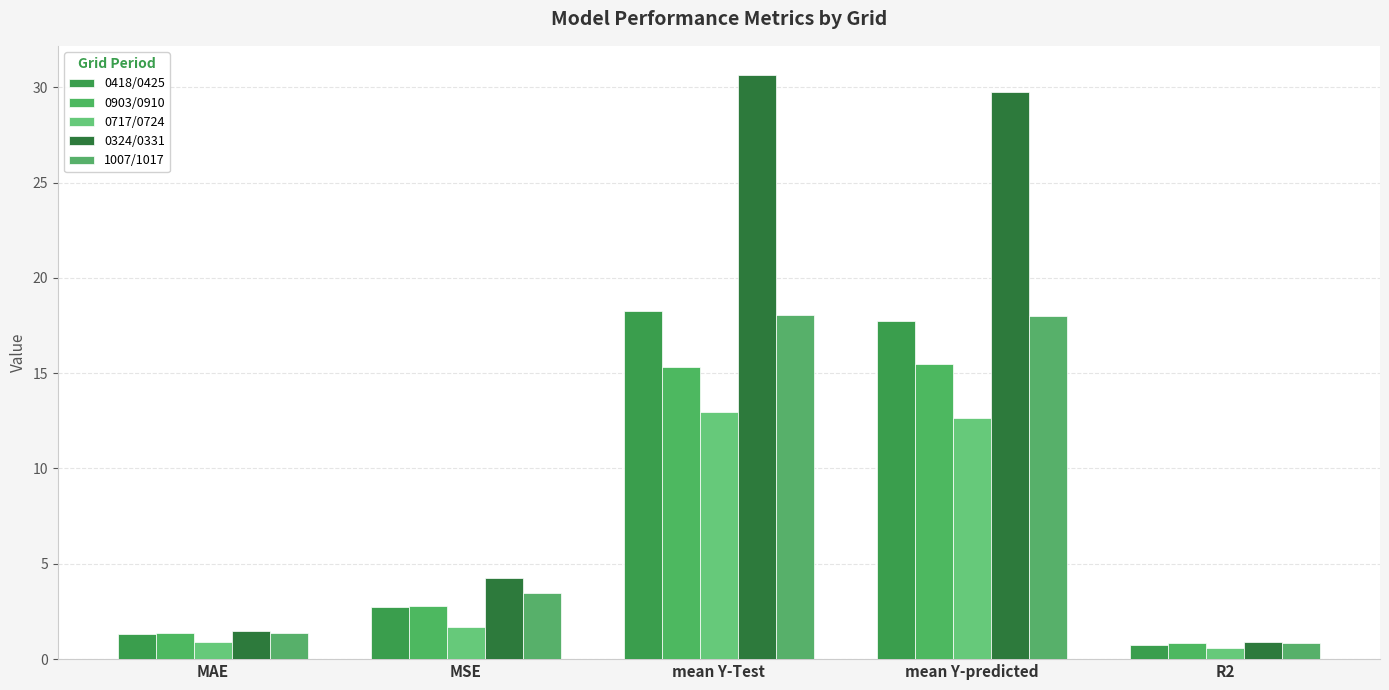

What is the average value of the 0324/0331 series?

13.4